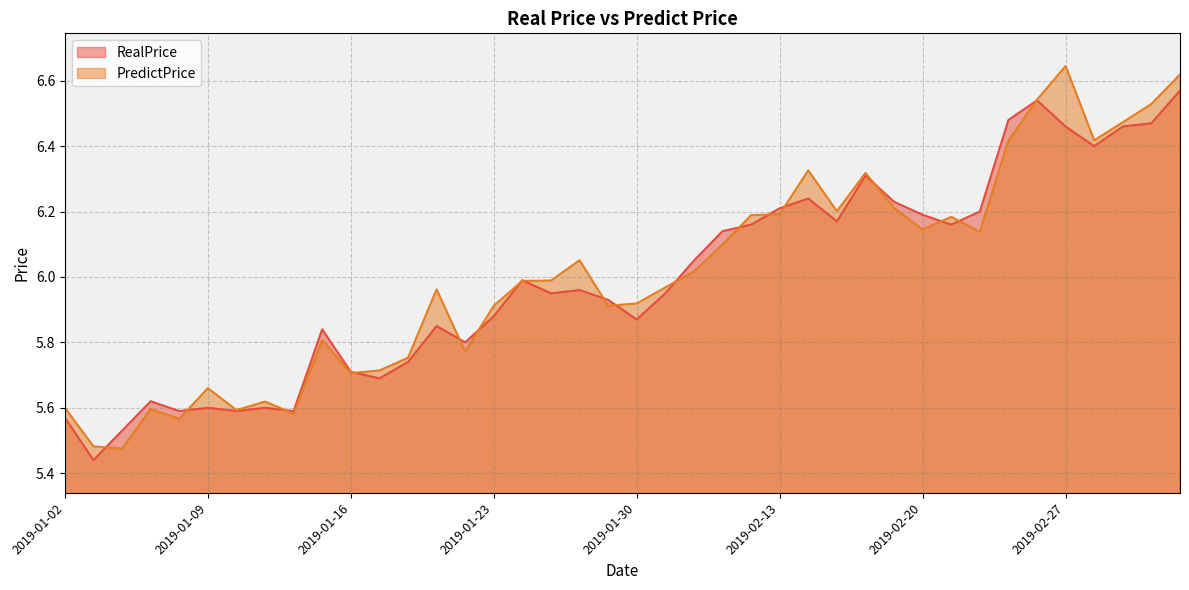

At how many categories does at least one series exceed 6?

19